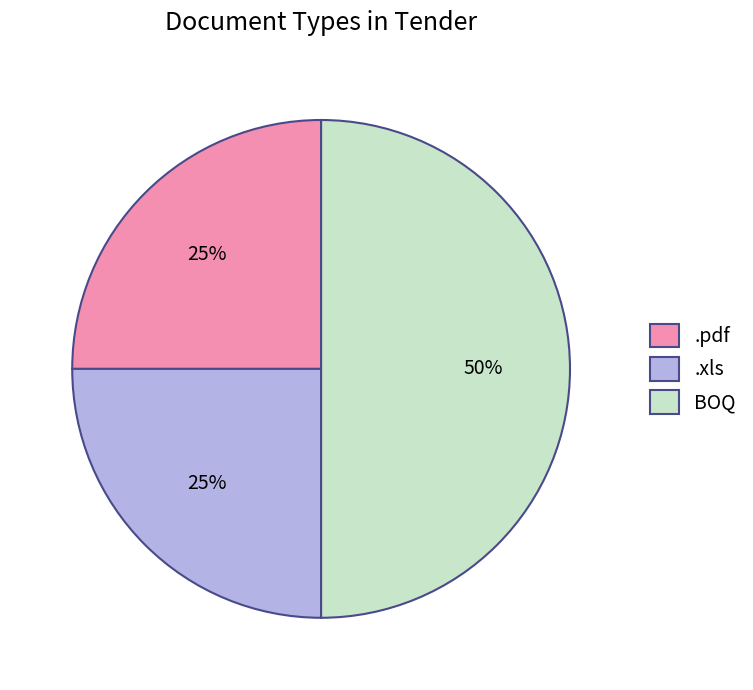

To the nearest percent, what percentage of the pie is .pdf?

25%